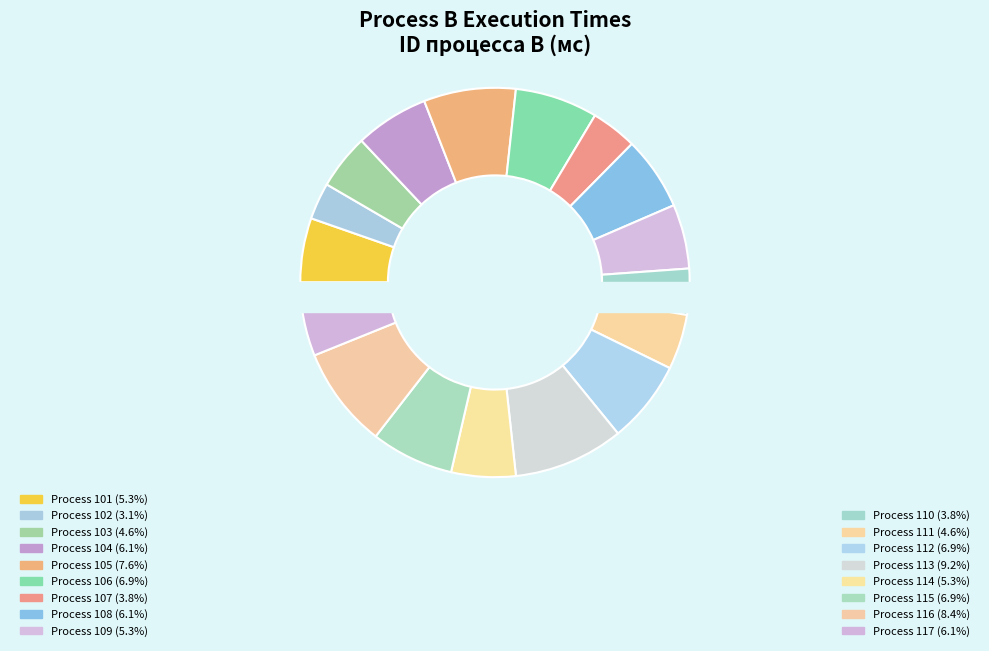

Which category has the biggest portion of the pie?

113